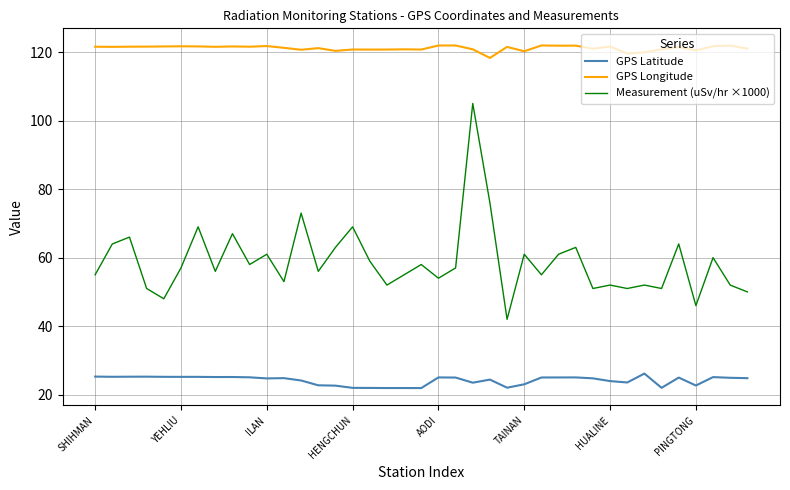

Rank the series by their average value, from lowest to highest.

GPS Latitude, Measurement (uSv/hr ×1000), GPS Longitude